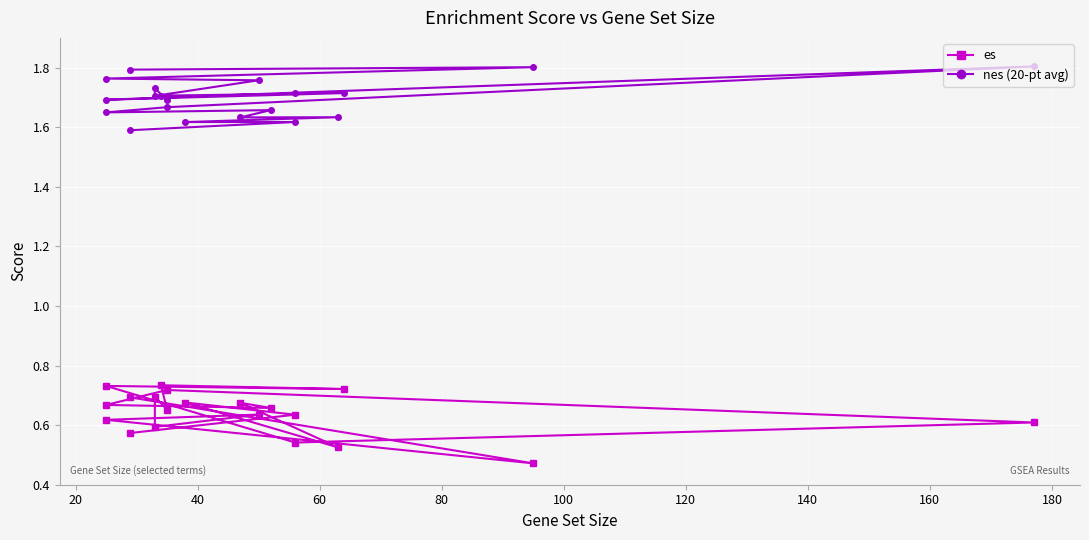

What is the lowest value of the es series?

0.5